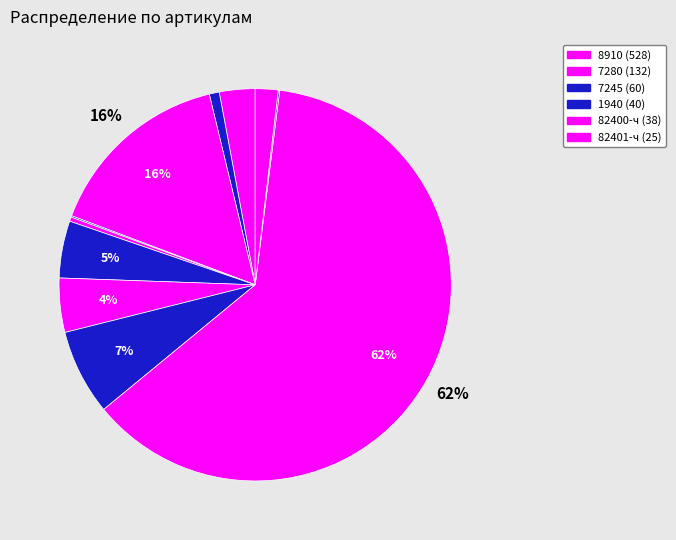

Which category has the biggest portion of the pie?

8910